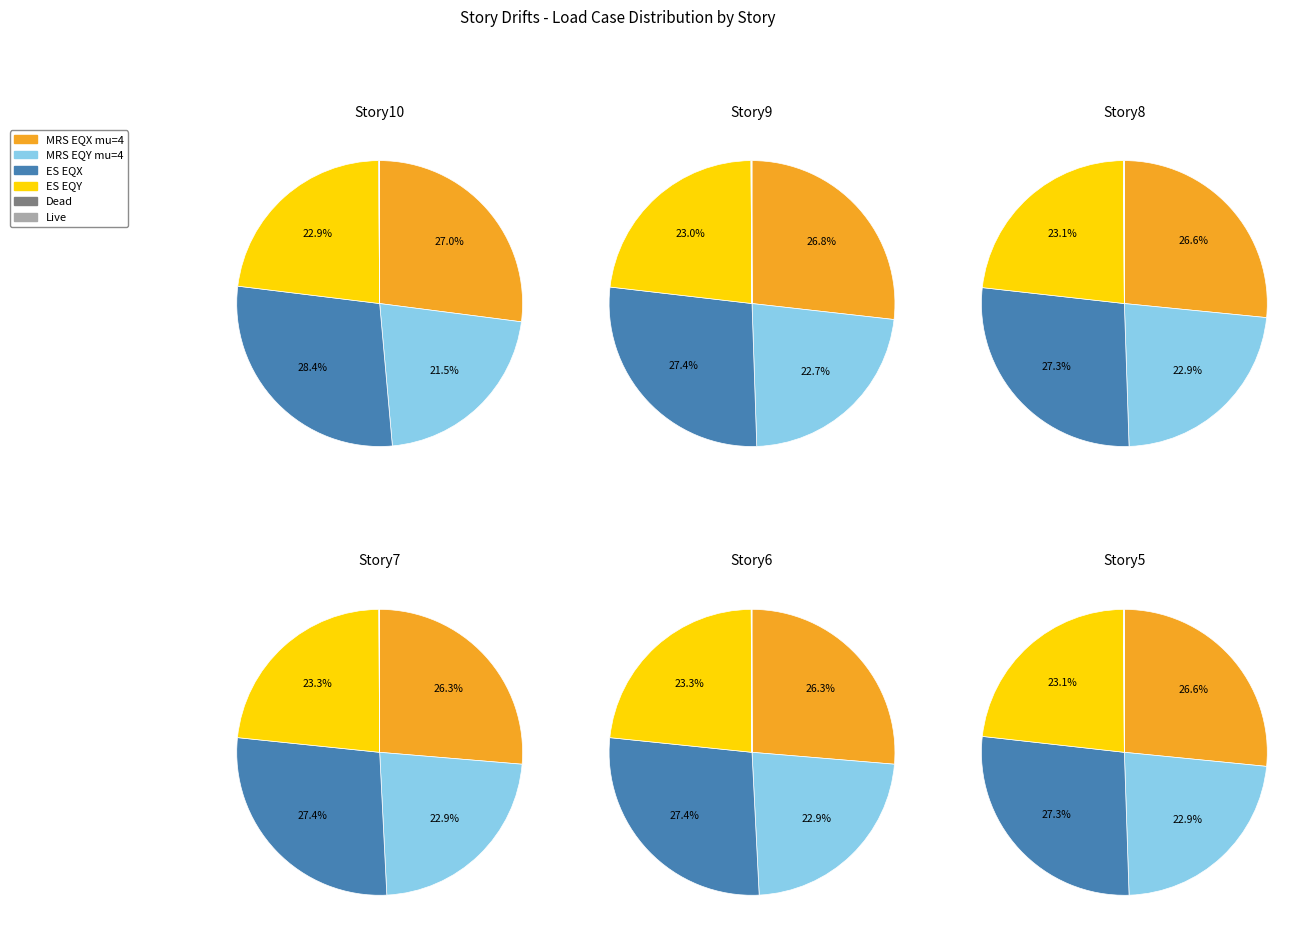

Do 0 and 4 together represent more than half of the pie?

No